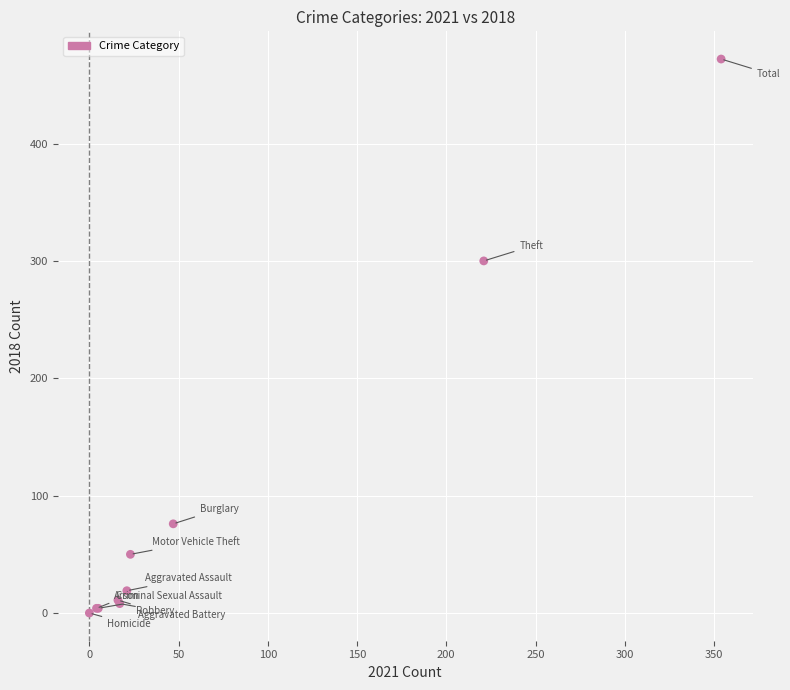

What Y value in the scatter plot is closest to 236?

300